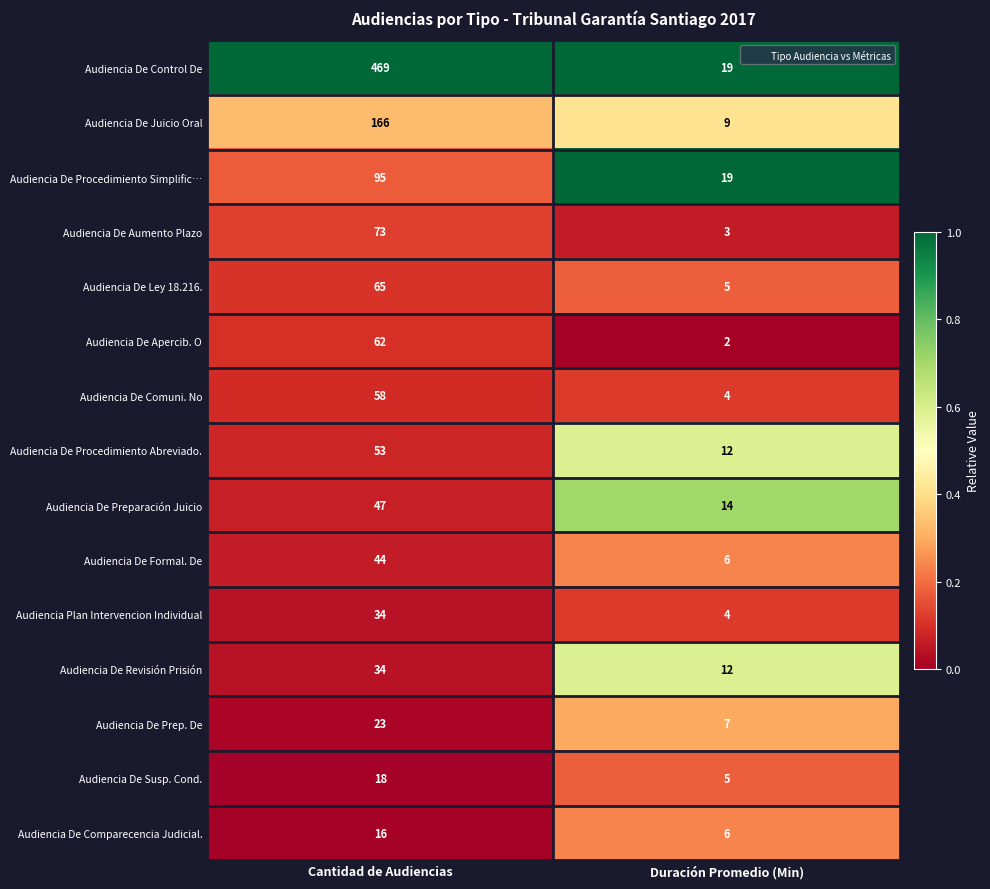

Reading left to right, extract all data points from this chart.

Audiencia De Control De: Cantidad de Audiencias=469	Duración Promedio (Min)=19
Audiencia De Juicio Oral: Cantidad de Audiencias=166	Duración Promedio (Min)=9
Audiencia De Procedimiento Simplific…: Cantidad de Audiencias=95	Duración Promedio (Min)=19
Audiencia De Aumento Plazo: Cantidad de Audiencias=73	Duración Promedio (Min)=3
Audiencia De Ley 18.216.: Cantidad de Audiencias=65	Duración Promedio (Min)=5
Audiencia De Apercib. O: Cantidad de Audiencias=62	Duración Promedio (Min)=2
Audiencia De Comuni. No: Cantidad de Audiencias=58	Duración Promedio (Min)=4
Audiencia De Procedimiento Abreviado.: Cantidad de Audiencias=53	Duración Promedio (Min)=12
Audiencia De Preparación Juicio: Cantidad de Audiencias=47	Duración Promedio (Min)=14
Audiencia De Formal. De: Cantidad de Audiencias=44	Duración Promedio (Min)=6
Audiencia Plan Intervencion Individual: Cantidad de Audiencias=34	Duración Promedio (Min)=4
Audiencia De Revisión Prisión: Cantidad de Audiencias=34	Duración Promedio (Min)=12
Audiencia De Prep. De: Cantidad de Audiencias=23	Duración Promedio (Min)=7
Audiencia De Susp. Cond.: Cantidad de Audiencias=18	Duración Promedio (Min)=5
Audiencia De Comparecencia Judicial.: Cantidad de Audiencias=16	Duración Promedio (Min)=6